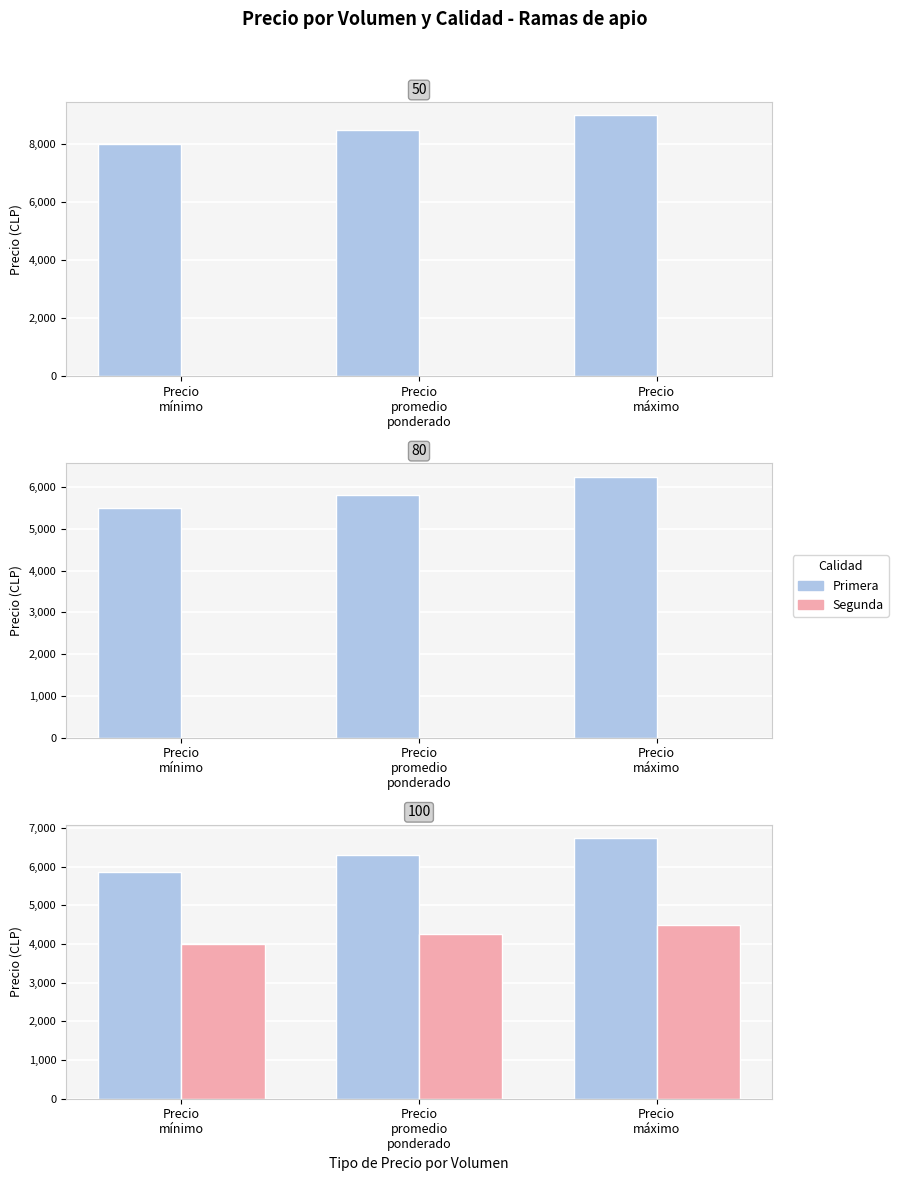

What position from the right is Precio
mínimo?

3